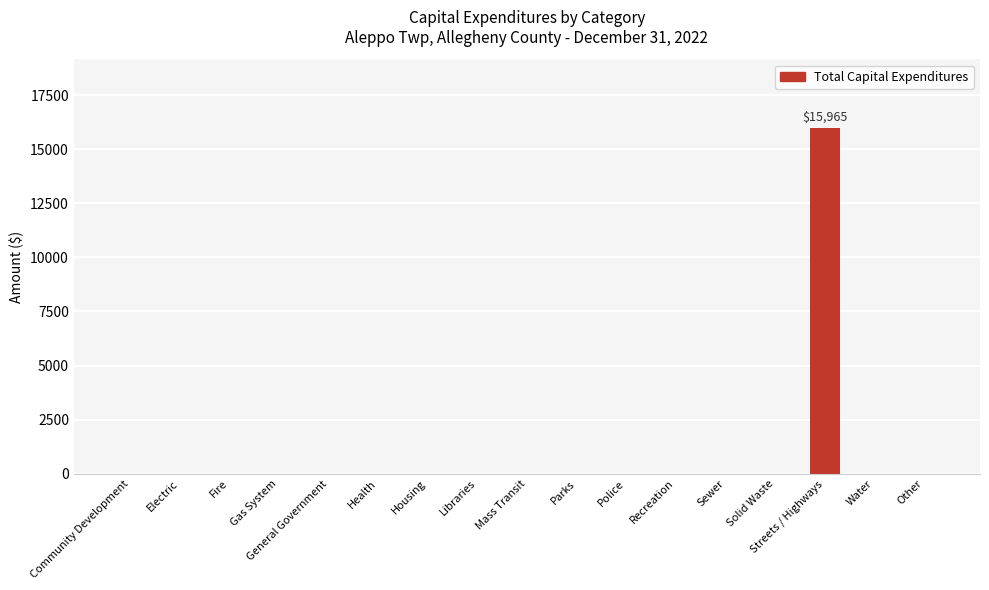

Which category has the highest value across all series?

Streets / Highways